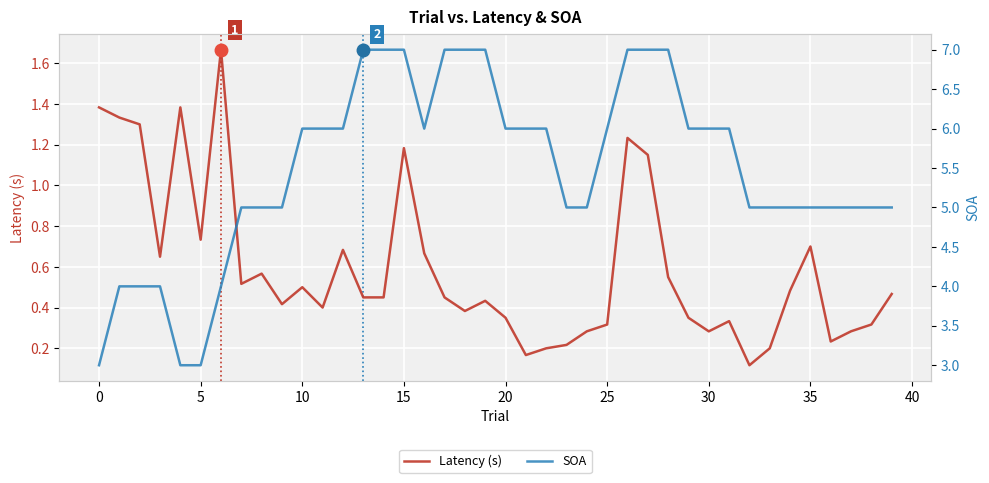

At how many categories does at least one series exceed 0?

40